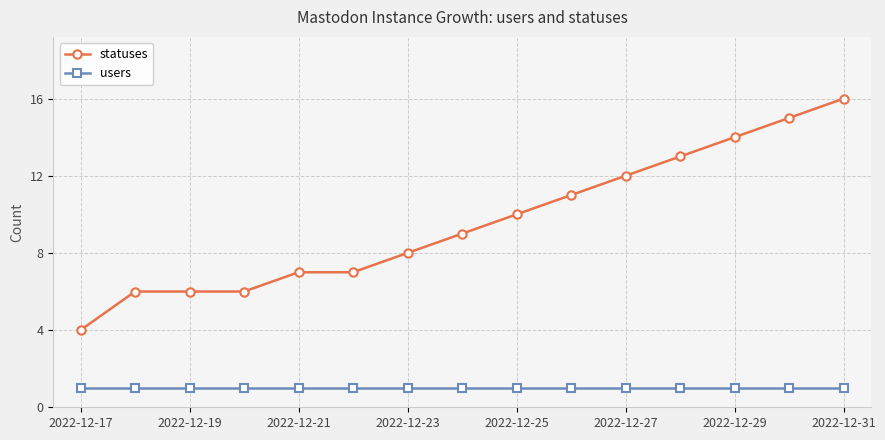

Reading left to right, transcribe all the data shown in this chart.

statuses: 4	6	6	6	7	7	8	9	10	11	12	13	14	15	16
users: 1	1	1	1	1	1	1	1	1	1	1	1	1	1	1